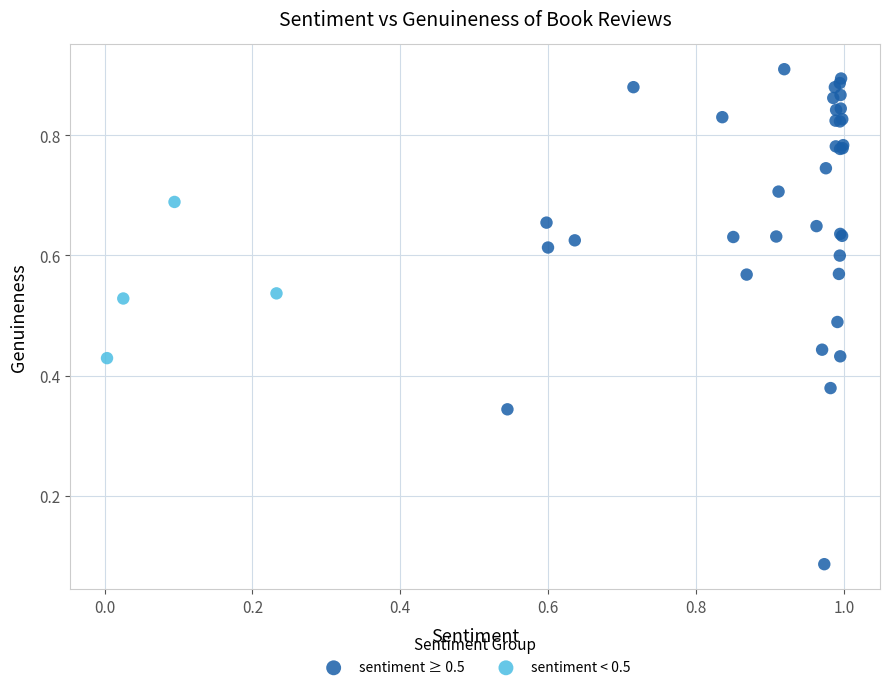

Which series has the largest Y range (max minus min)?

sentiment ≥ 0.5